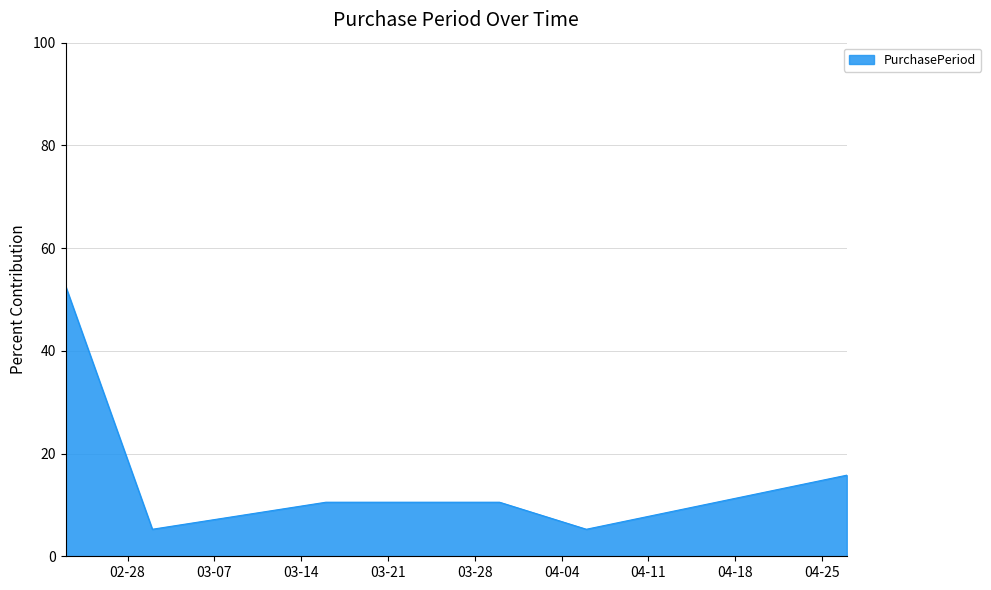

What is the minimum value shown in the chart?

5.3